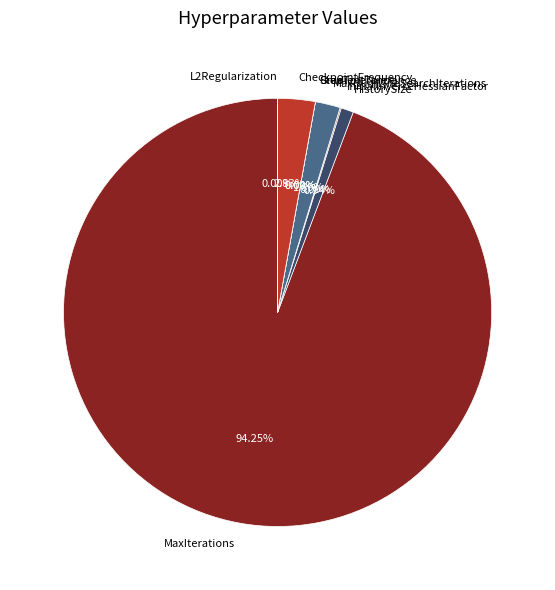

True or false: GradientTolerance accounts for 14% of the total.

False